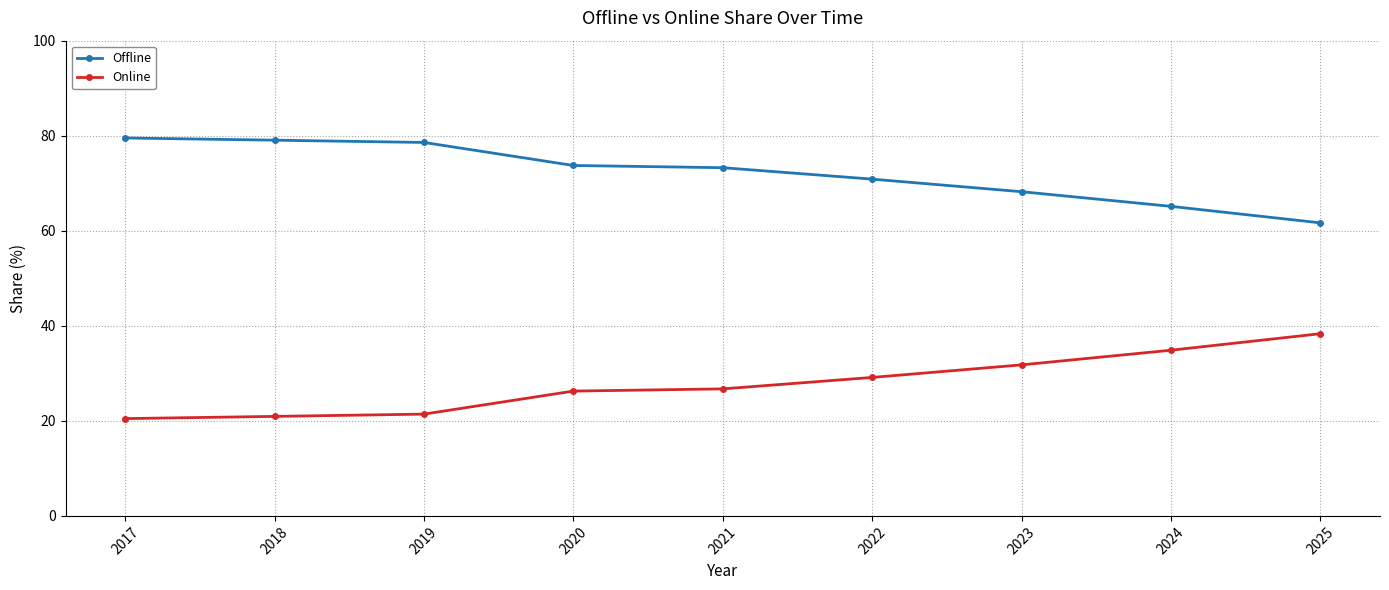

True or false: Offline and Online intersect in this chart.

False